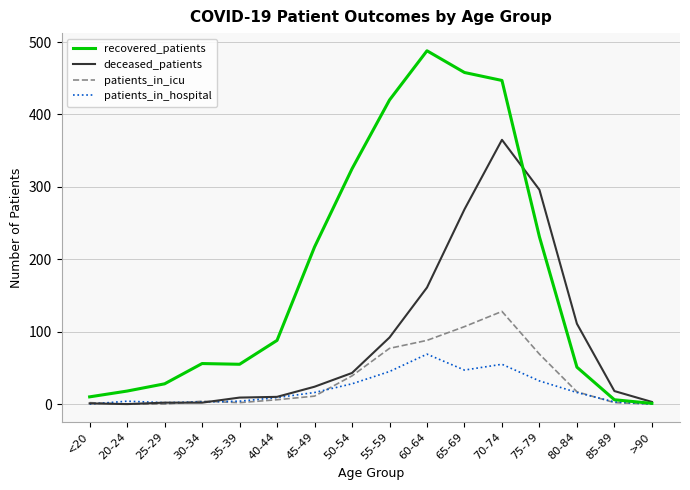

Which category has the highest value across all series?

60-64